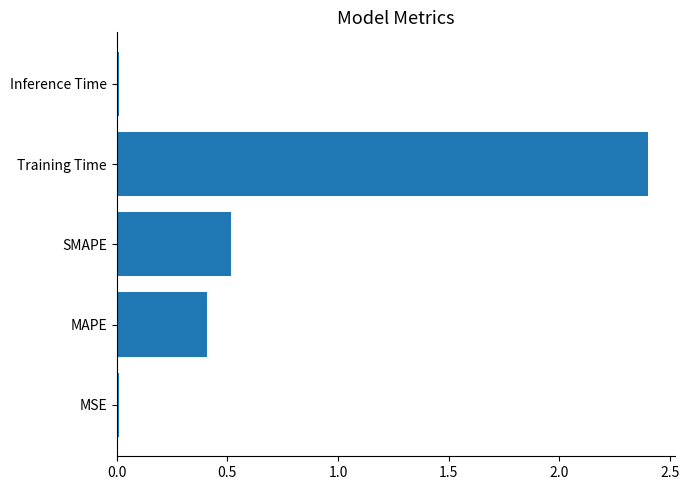

Is it true that the value at MSE is 0.0?

True